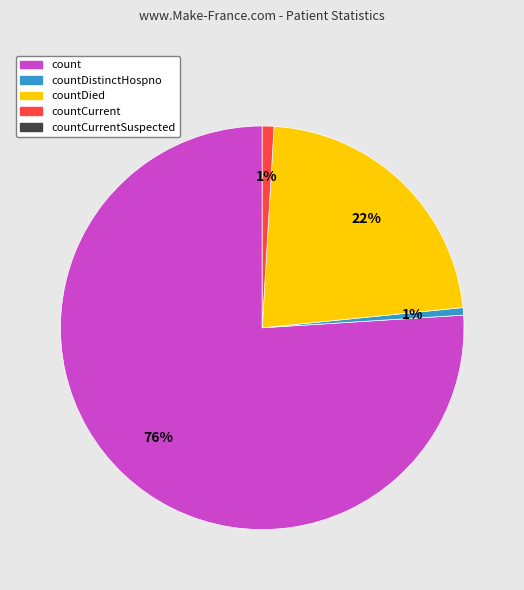

Is there a majority slice in this chart?

Yes